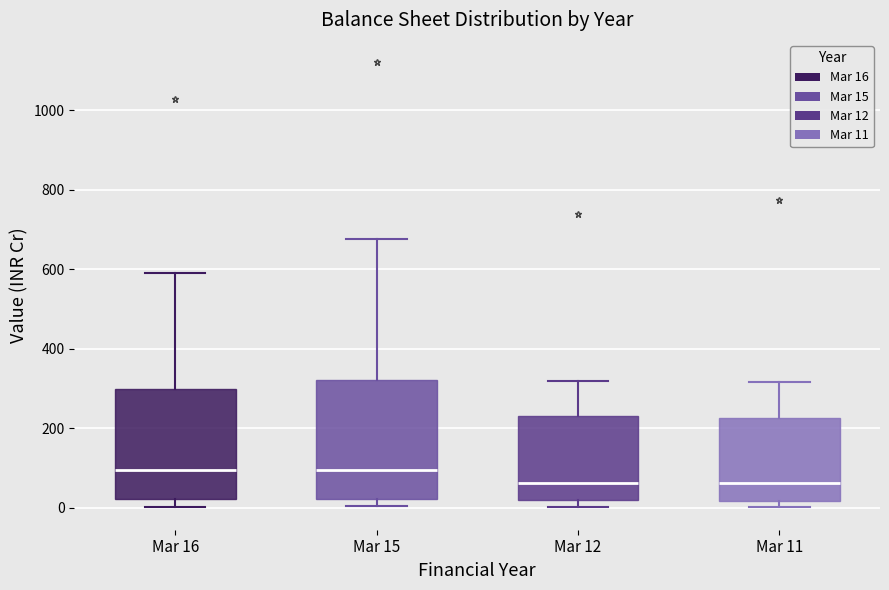

Reading left to right, transcribe this box plot: for each box, give where its median line is, the range the box spans, and where its two whiskers end, as read against the y-axis. The values are not printed on the chart, so give them approximately, as read against the axis.

Mar 16: median 100, box 20 to 300, whiskers 0 to 600
Mar 15: median 100, box 20 to 320, whiskers 0 to 680
Mar 12: median 60, box 20 to 240, whiskers 0 to 320
Mar 11: median 60, box 20 to 220, whiskers 0 to 320